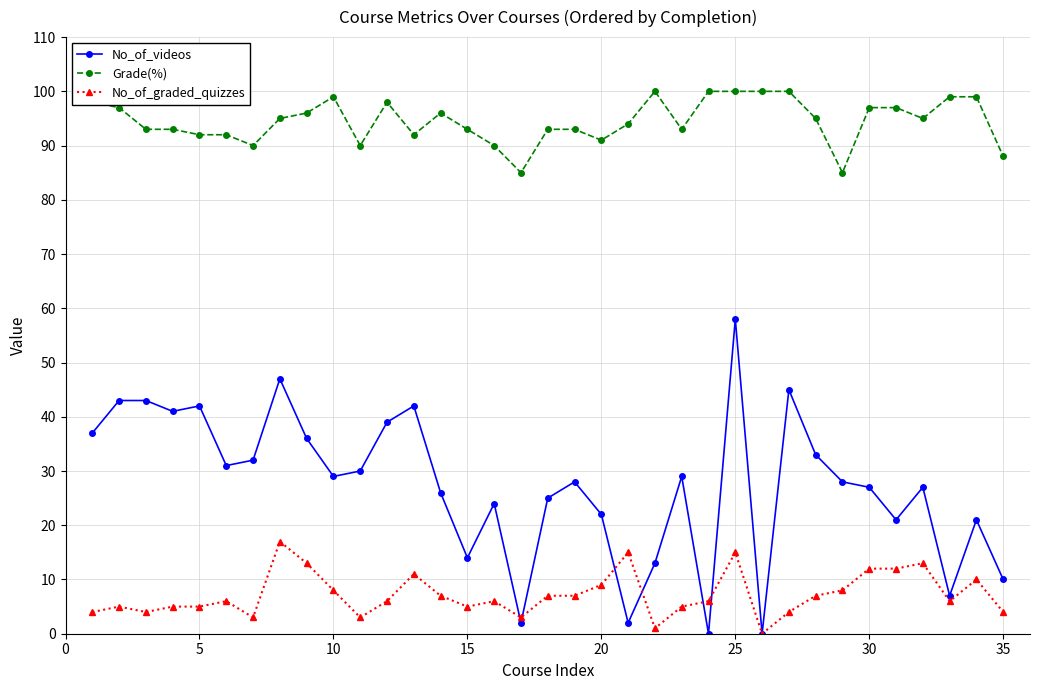

Which series has the largest total across all categories?

Grade(%)